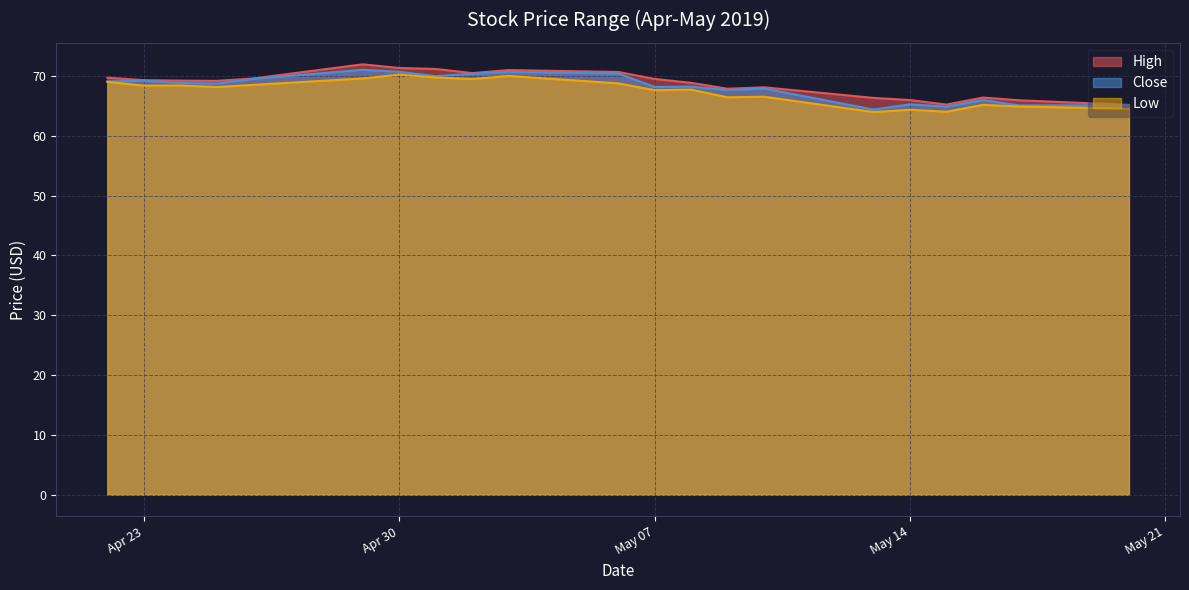

Which category has the lowest value in the High series?

2019-05-20